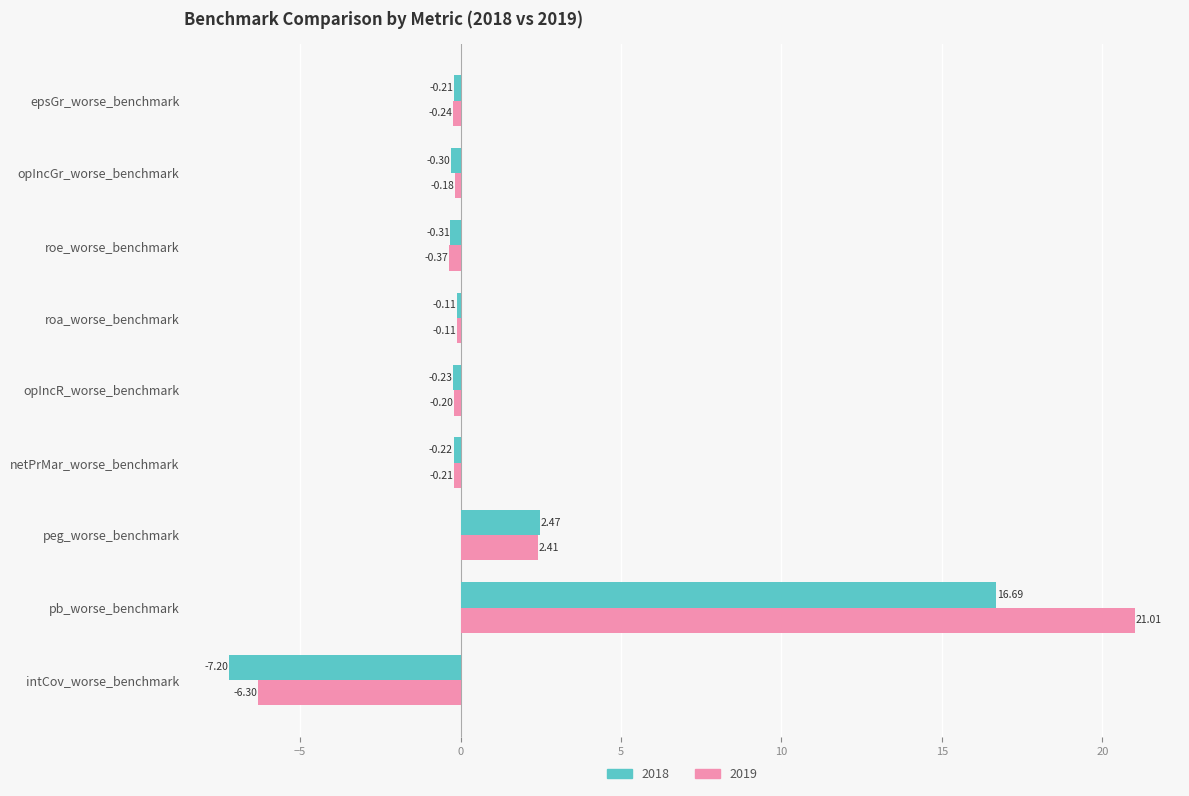

Rank the series by their average value, from highest to lowest.

2019, 2018